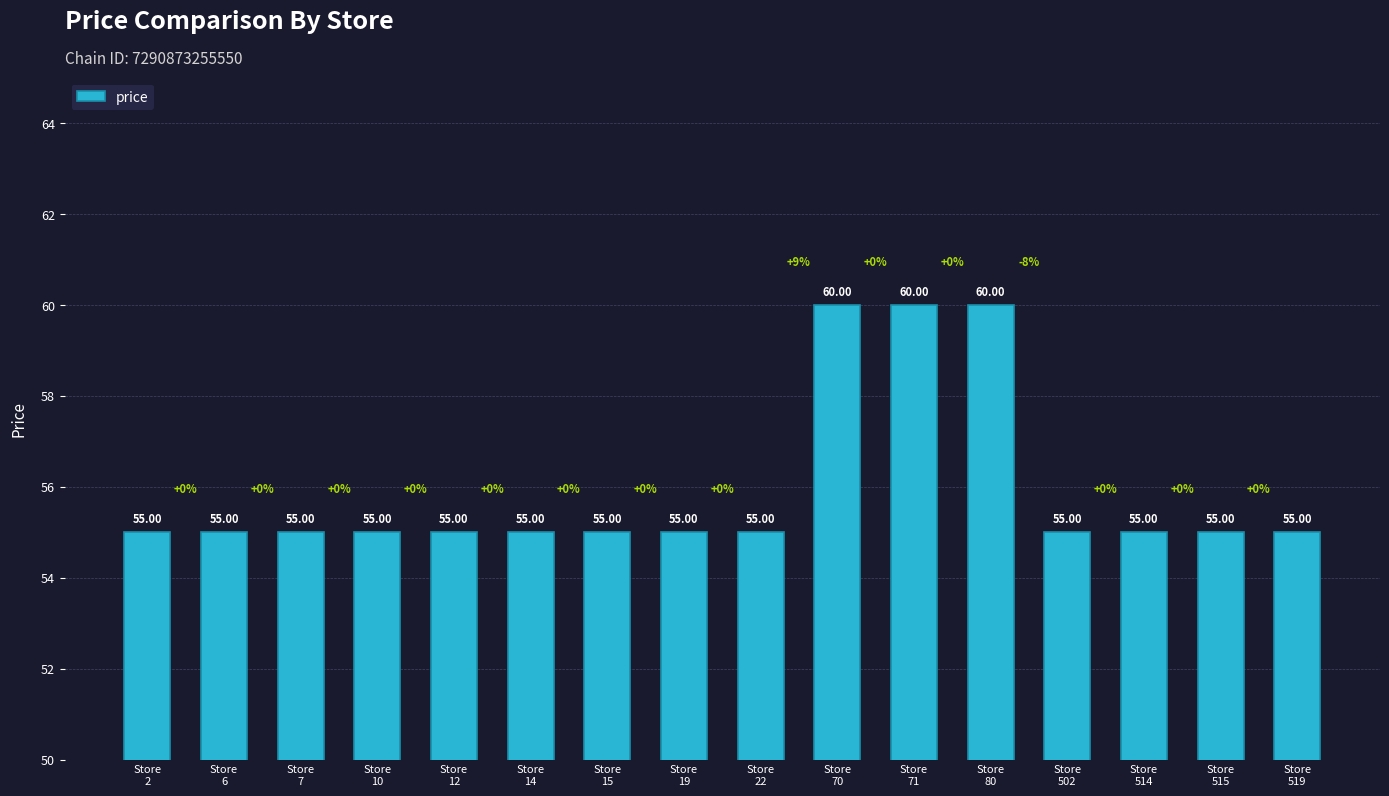

How many data points are above 55?

3